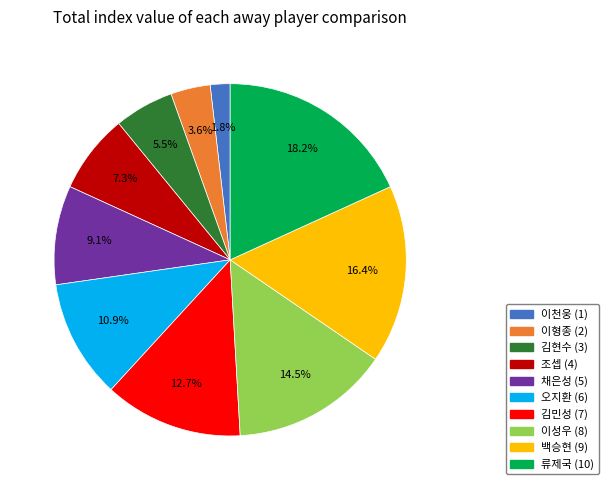

How many slices are in this pie chart?

10